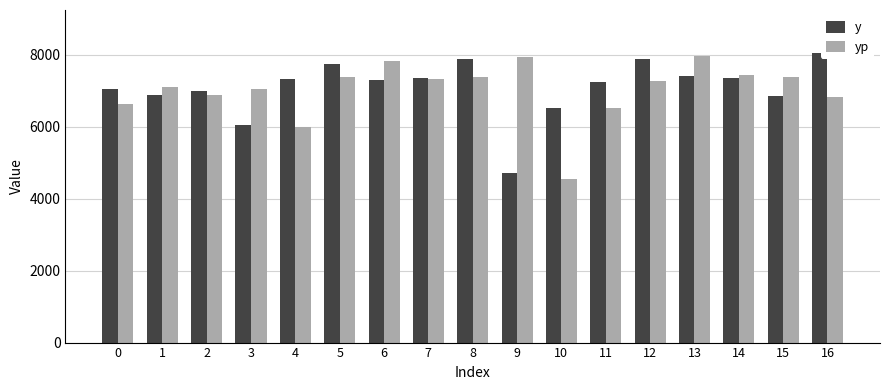

What is the difference between the maximum and minimum values in the yp series?

3411.6